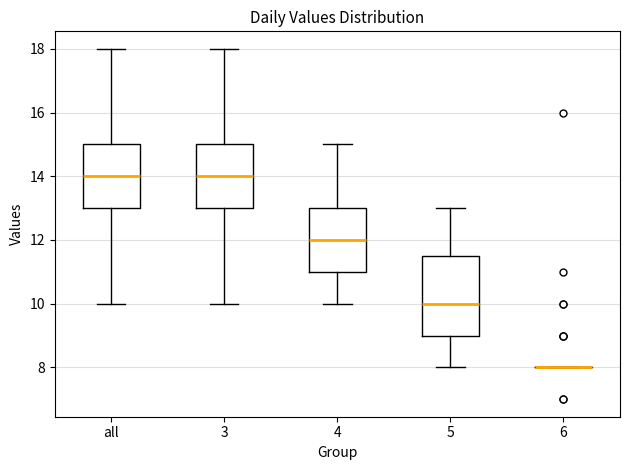

Reading left to right, transcribe this box plot: for each box, give where its median line is, the range the box spans, and where its two whiskers end, as read against the y-axis. The values are not printed on the chart, so give them approximately, as read against the axis.

all: median 14.0, box 13.0 to 15.0, whiskers 10.0 to 18.0
3: median 14.0, box 13.0 to 15.0, whiskers 10.0 to 18.0
4: median 12.0, box 11.0 to 13.0, whiskers 10.0 to 15.0
5: median 10.0, box 9.0 to 11.6, whiskers 8.0 to 13.0
6: box collapsed to a line at 8.0, whiskers 8.0 to 8.0